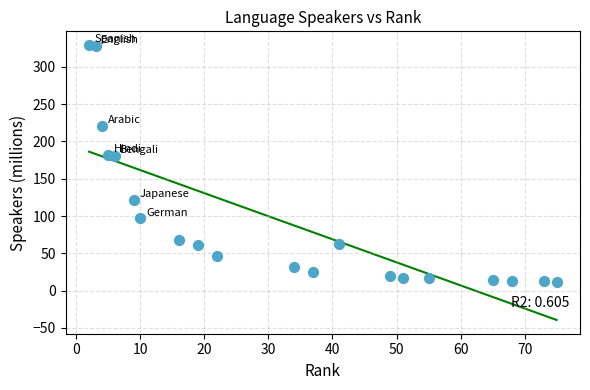

What is the change in value from German to Amharic?

-79.3